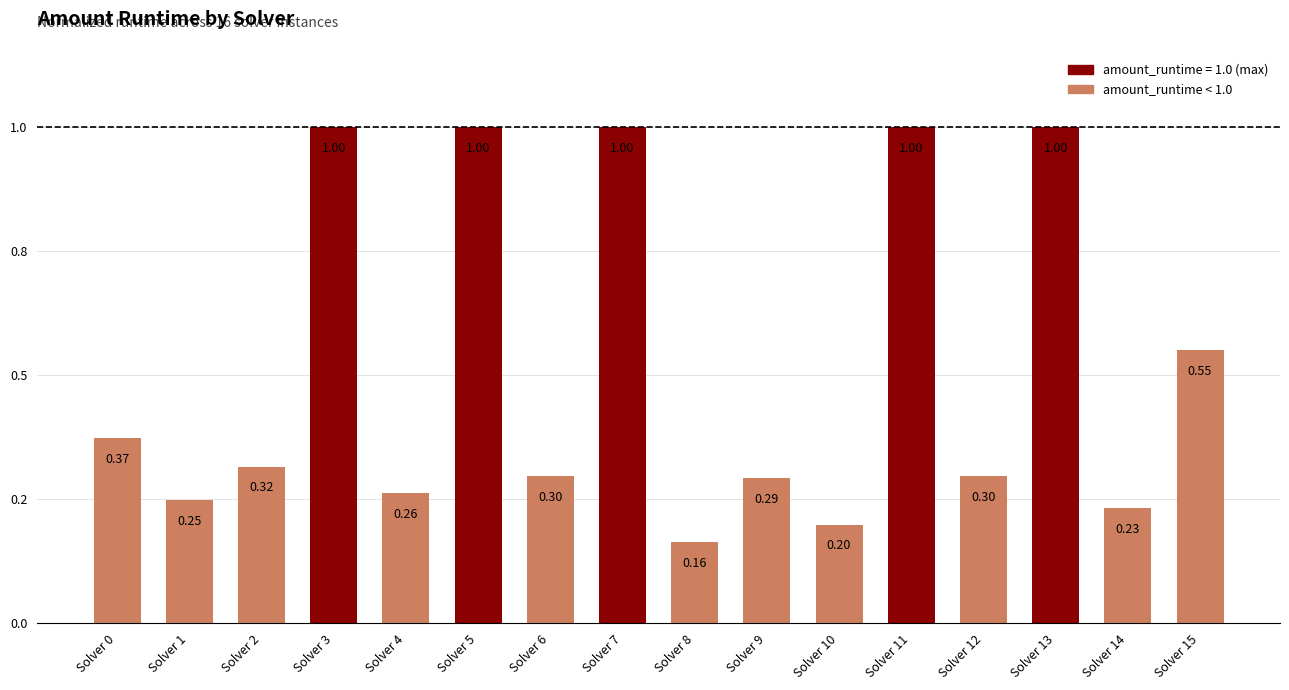

List the labels in order of value, smallest first.

Solver 8, Solver 10, Solver 14, Solver 1, Solver 4, Solver 9, Solver 6, Solver 12, Solver 2, Solver 0, Solver 15, Solver 3, Solver 5, Solver 7, Solver 11, Solver 13